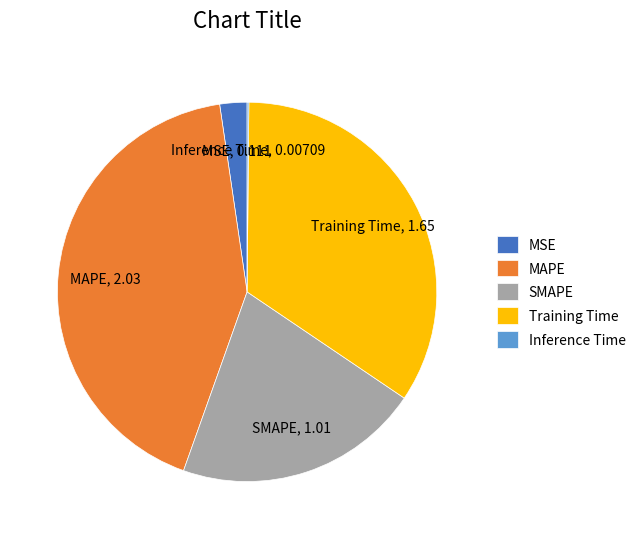

The SMAPE slice represents 13% of the pie. True or false?

False